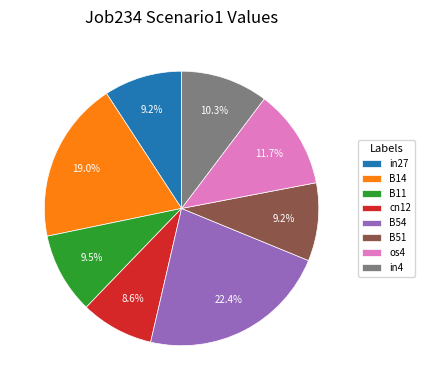

What is the total percentage of os4 and in4?

22.0%